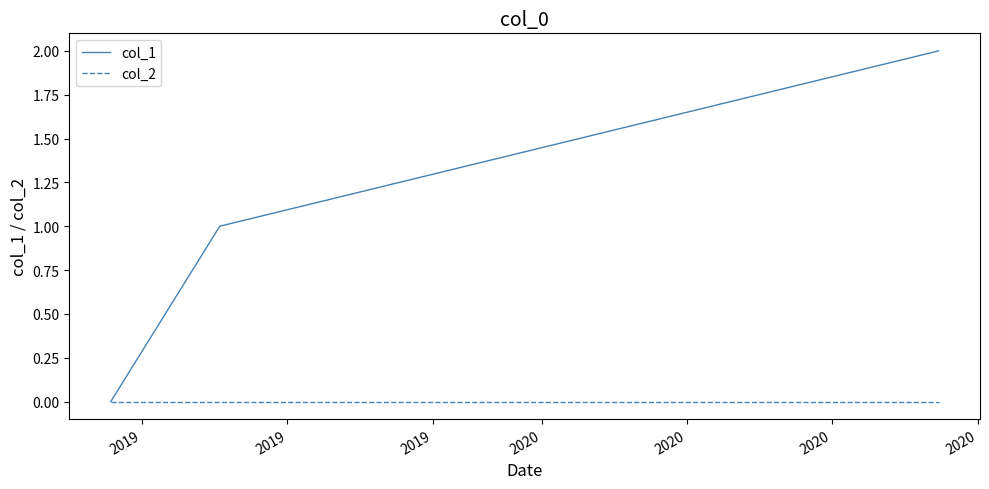

Which series has the largest total across all categories?

col_1